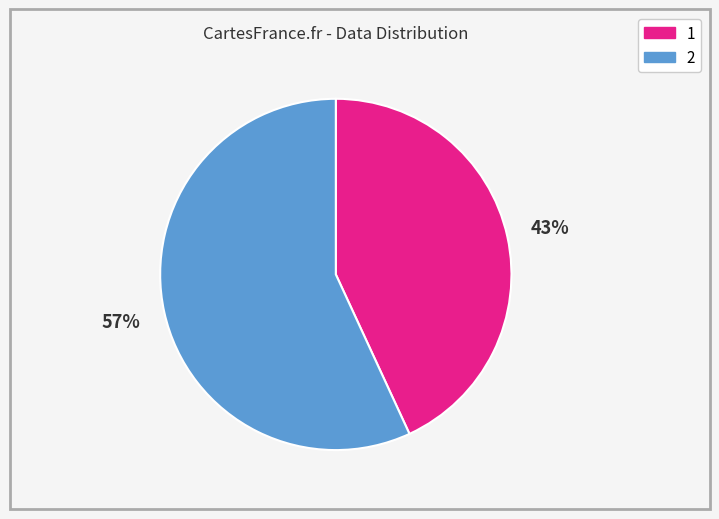

True or false: 2 accounts for 57% of the total.

True